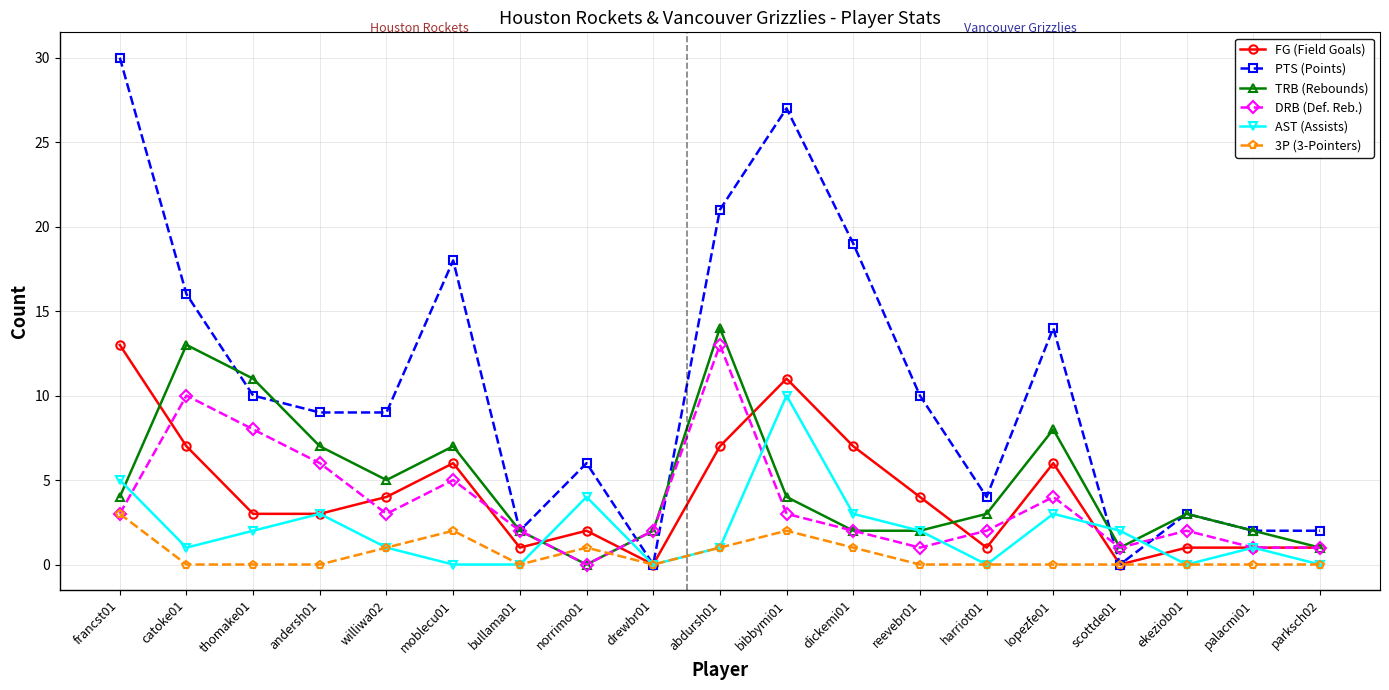

What are all the series names shown in the legend?

FG (Field Goals), PTS (Points), TRB (Rebounds), DRB (Def. Reb.), AST (Assists), 3P (3-Pointers)